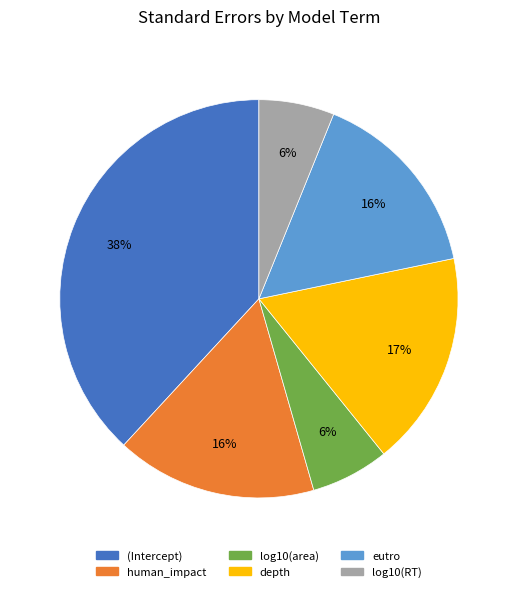

Is it true that (Intercept) is 48% of the pie?

False